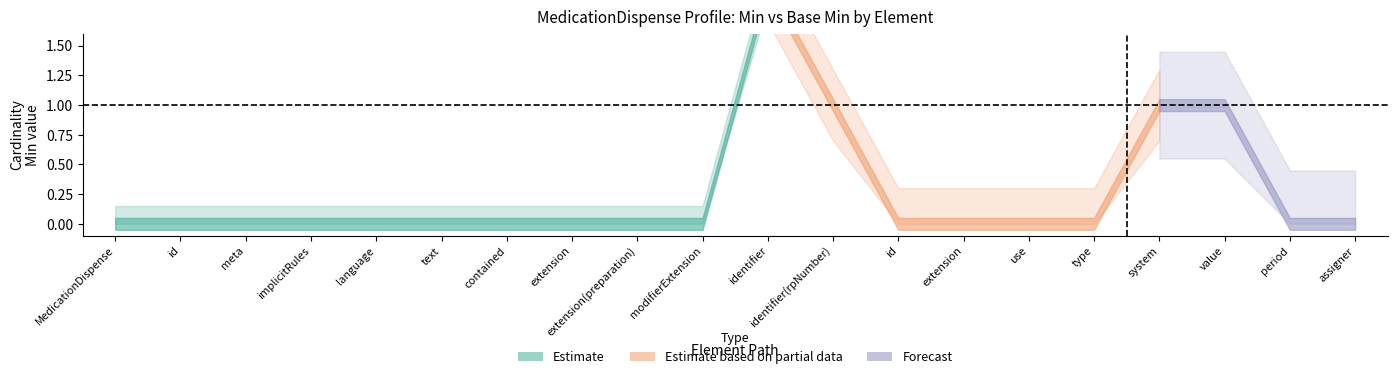

Does the chart have visible grid lines?

No